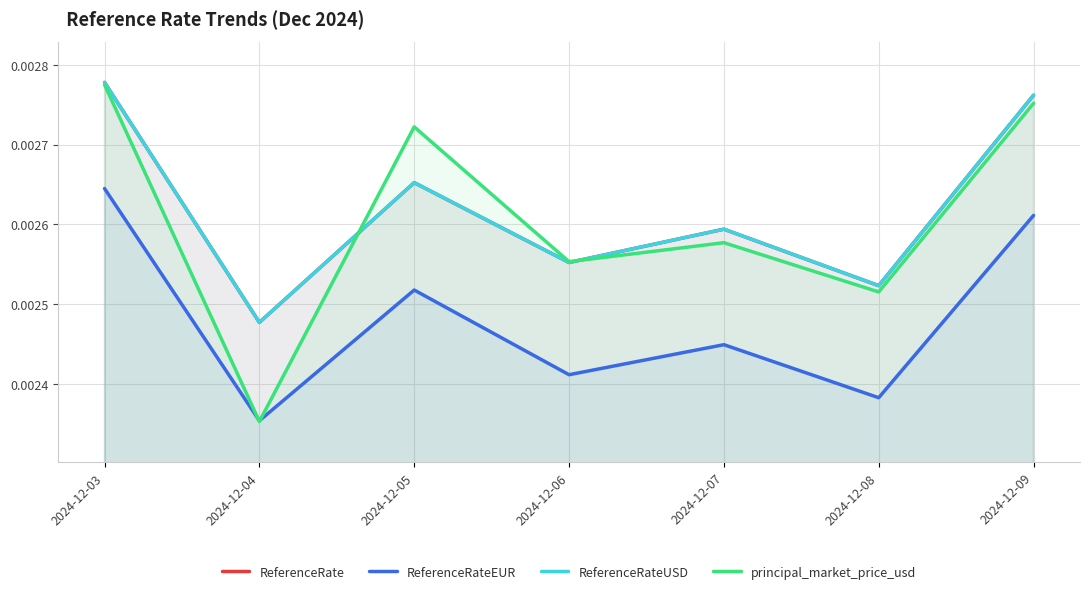

True or false: ReferenceRate and ReferenceRateEUR cross at least once.

False